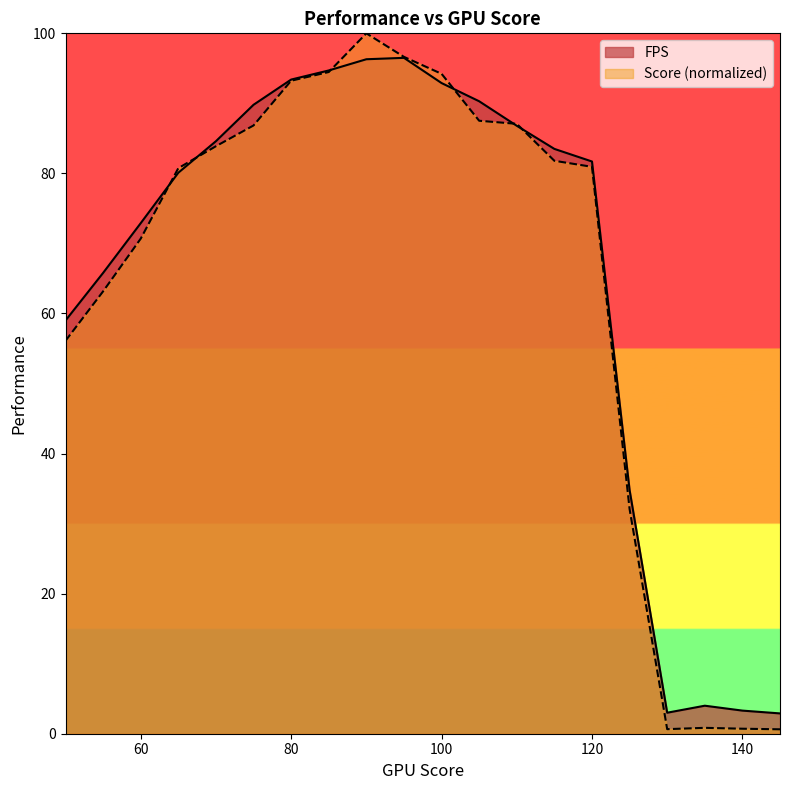

What is the approximate value of FPS at 80?

93.4